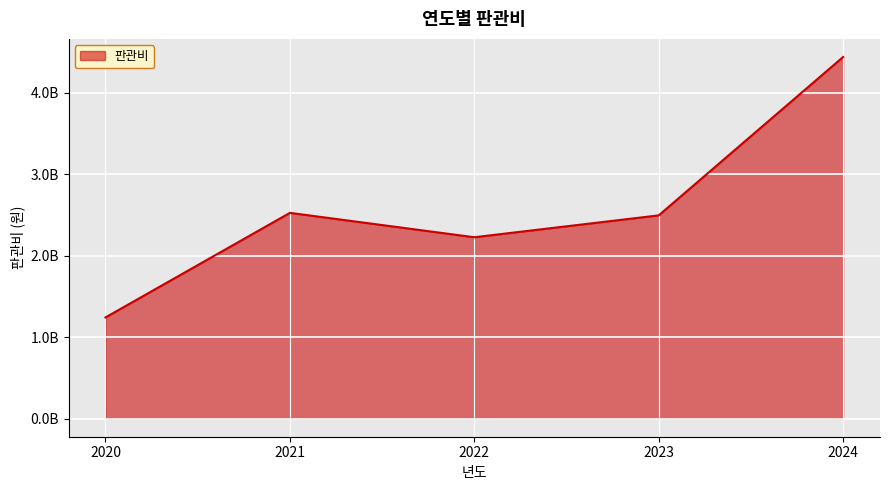

Which category has the lowest value across all series?

2020